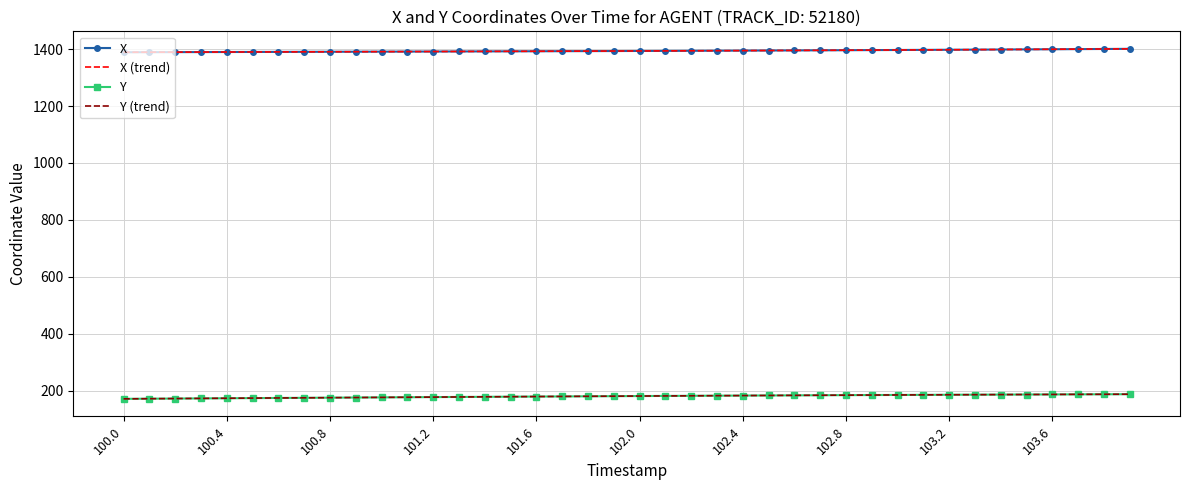

At which category is the sum across all series the highest?

39